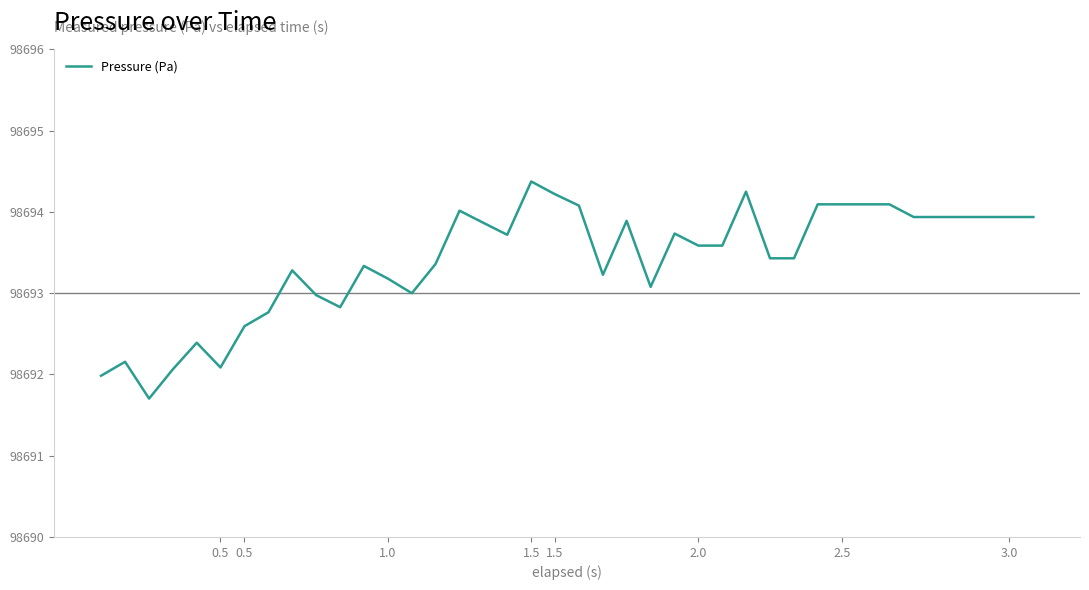

What is the maximum value shown in the chart?

98694.4